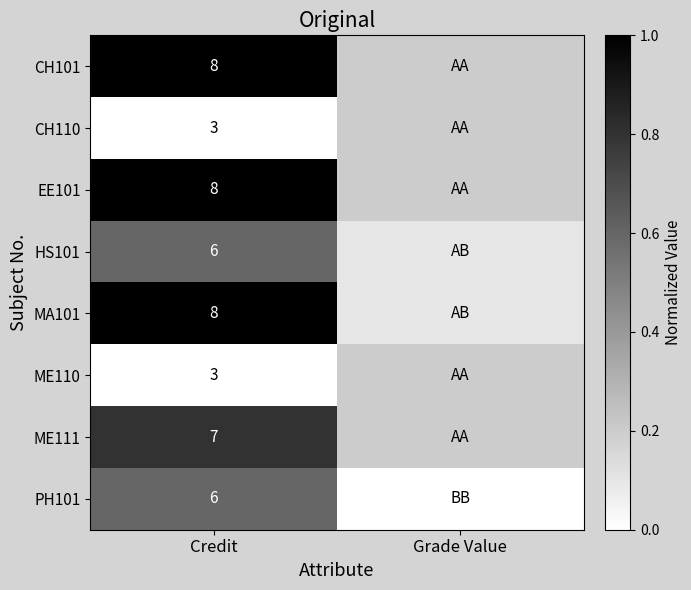

Is the value of PH101 at Credit greater than the value of CH101 at Credit?

No